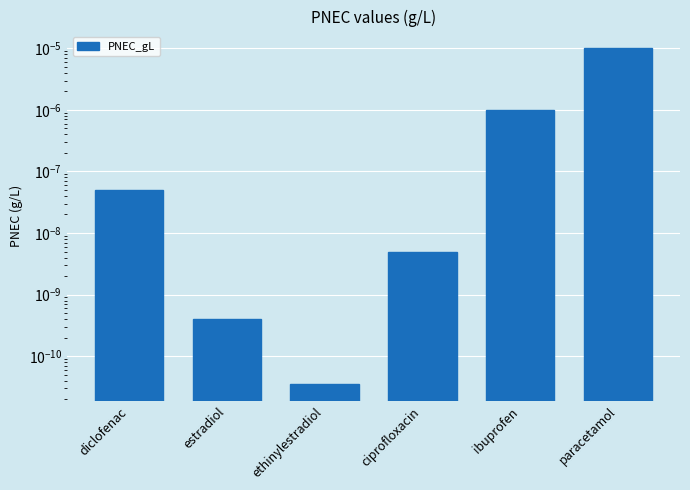

The chart shows a value of 0.0 at ciprofloxacin. True or false?

False